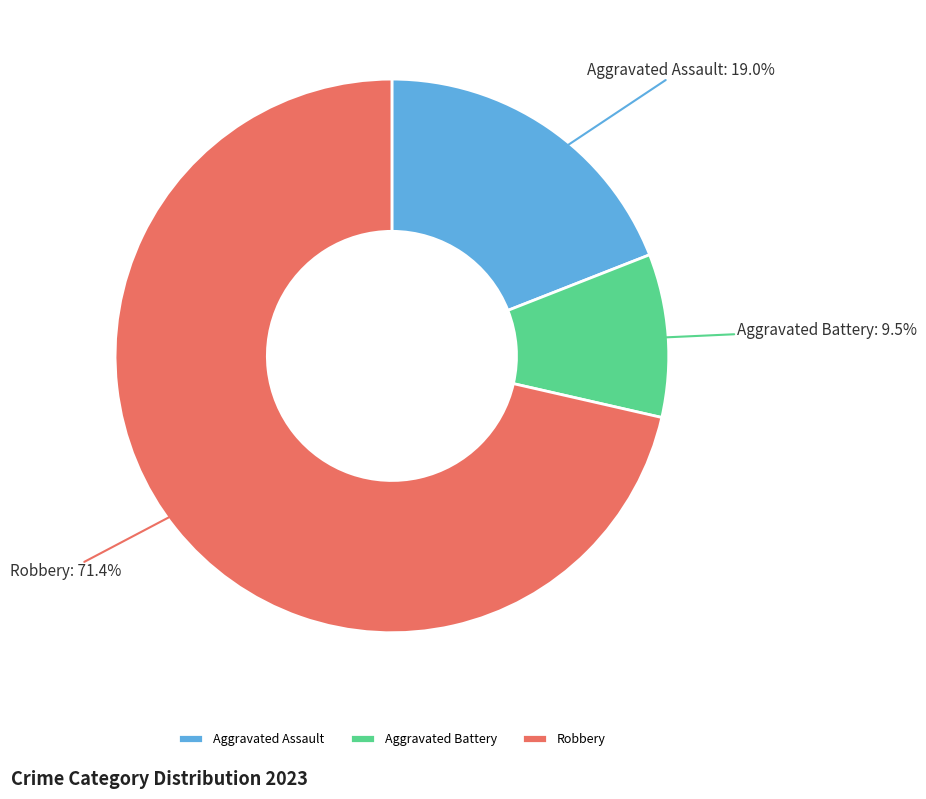

What percentage do Aggravated Battery and Robbery together represent?

81.0%